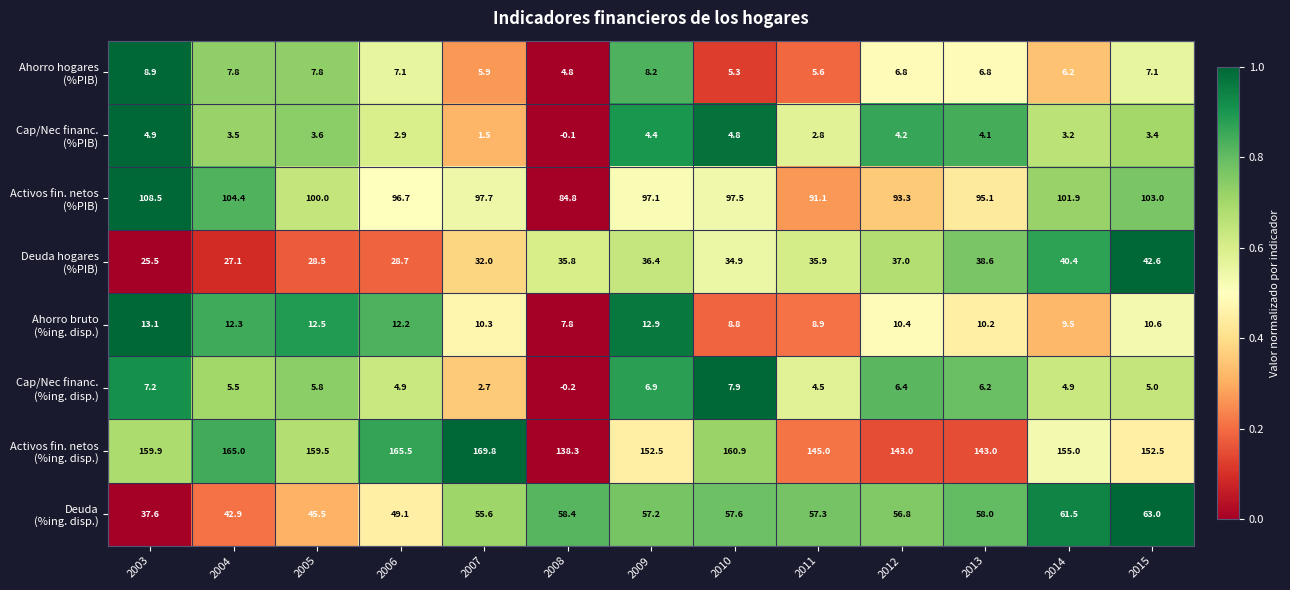

Which category has the lowest value across all series?

2008